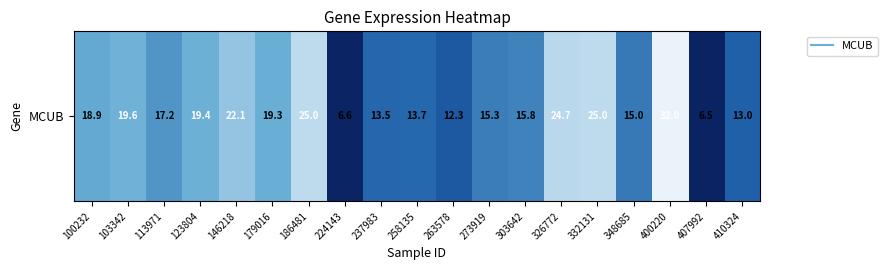

Reading left to right, transcribe all the data shown in this chart.

100232=18.9	103342=19.6	113971=17.2	123804=19.4	146218=22.1	179016=19.3	186481=25.0	224143=6.6	237983=13.5	258135=13.7	263578=12.3	273919=15.3	303642=15.8	326772=24.7	332131=25.0	348685=15.0	400220=32.0	407992=6.5	410324=13.0